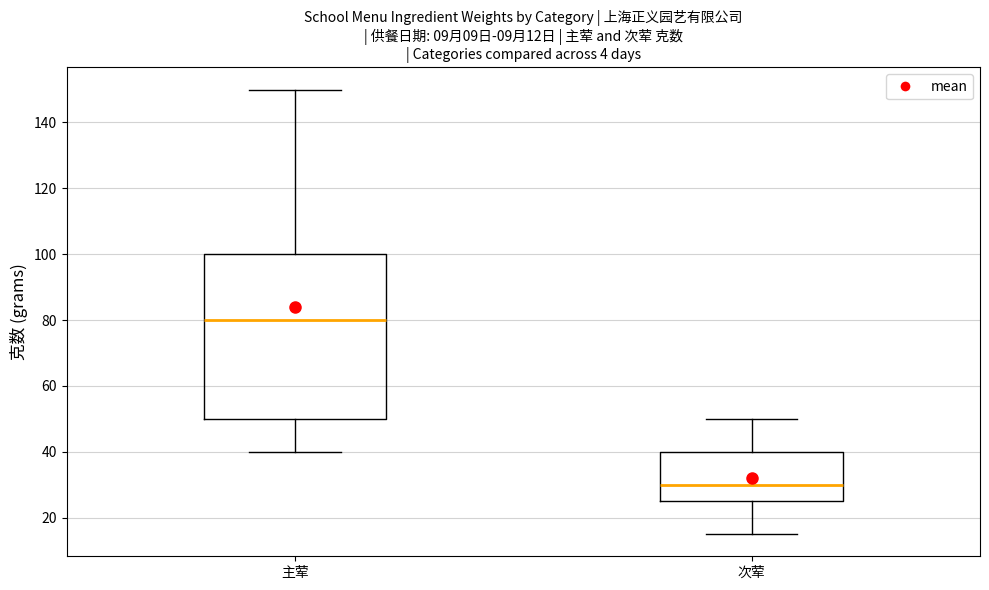

Comparing the boxes themselves (not the whiskers), which one is the tallest?

主荤